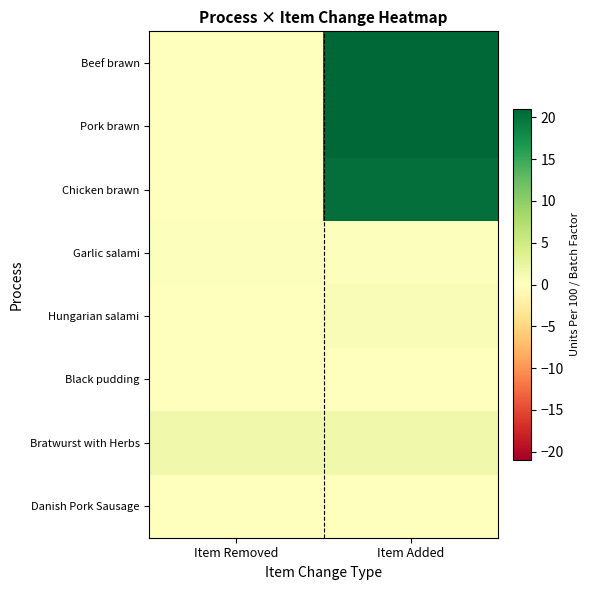

Which label corresponds to the largest value in the chart?

Item Added